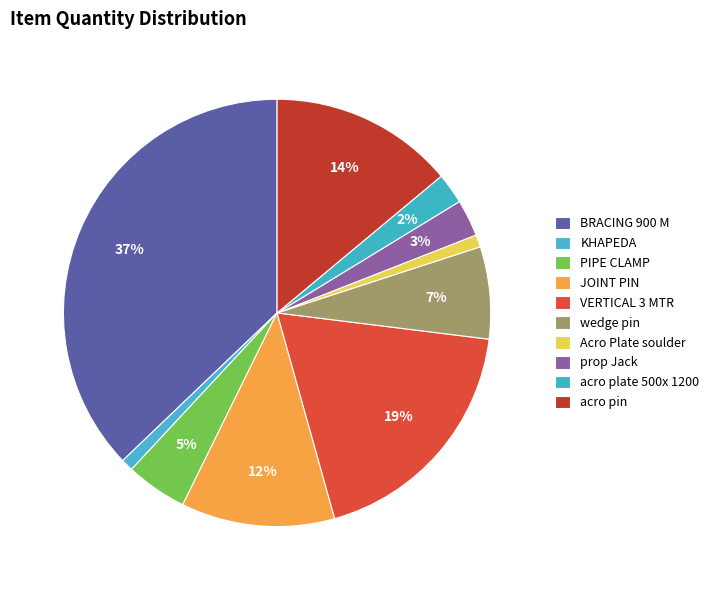

What is the largest slice in the pie chart?

BRACING 900 M